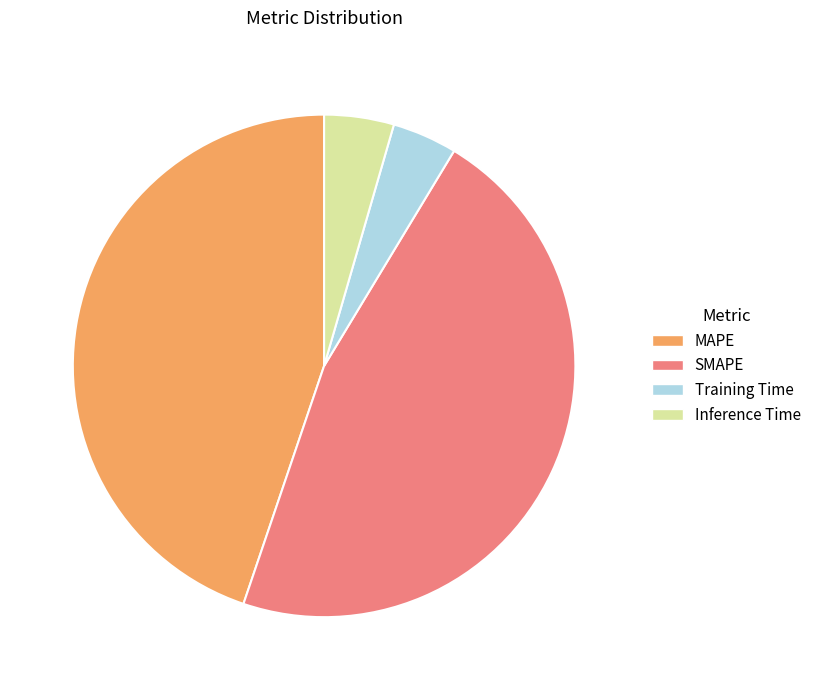

Which slice is the largest?

SMAPE